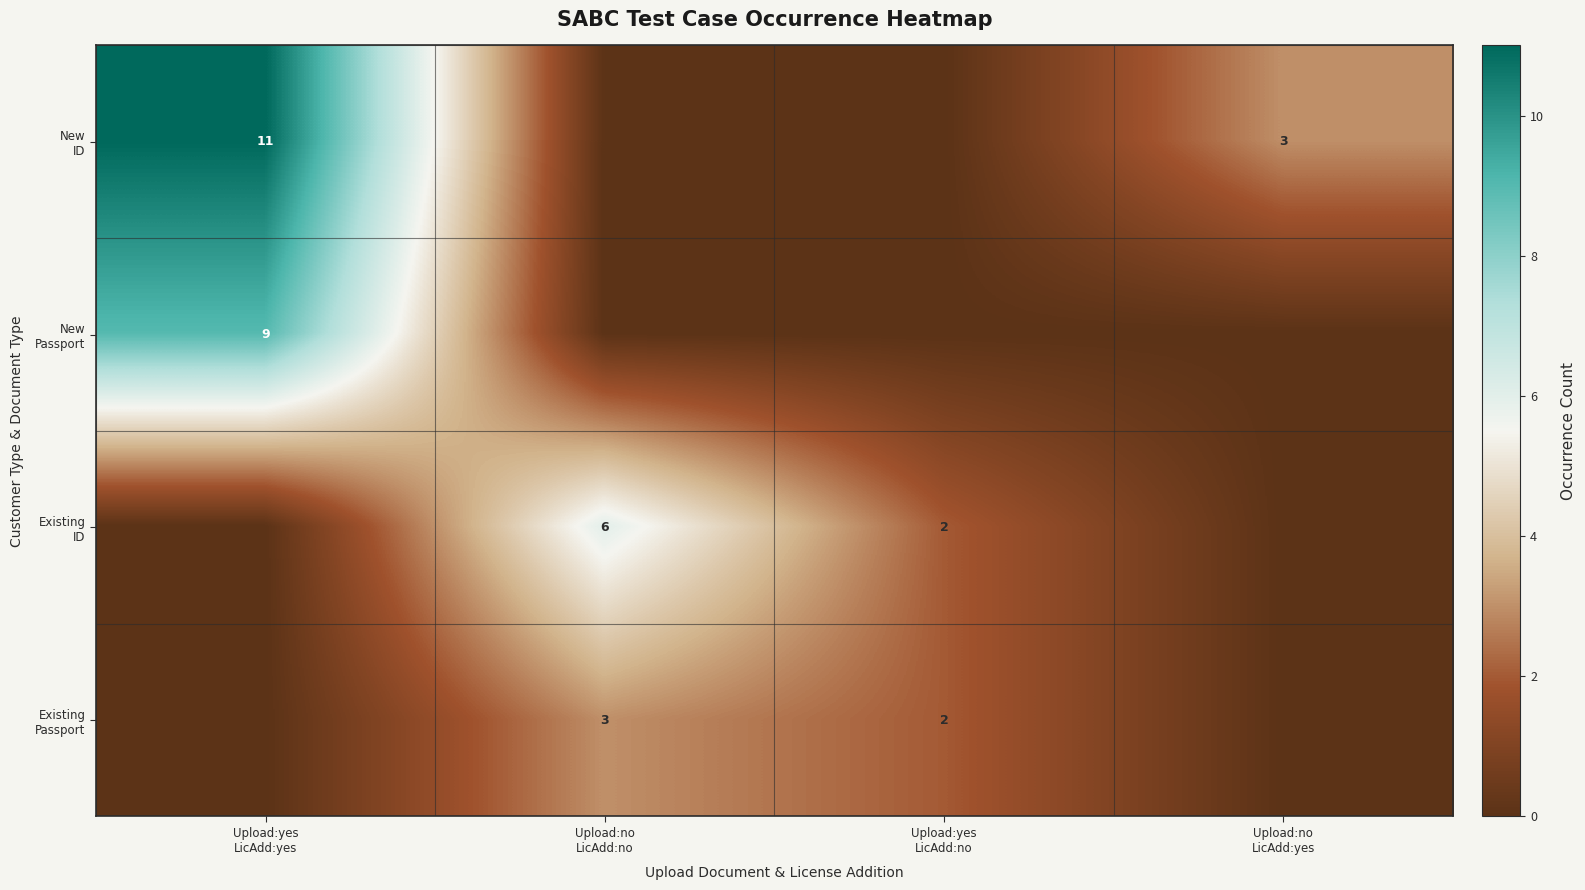

At how many categories does at least one series exceed 10?

1